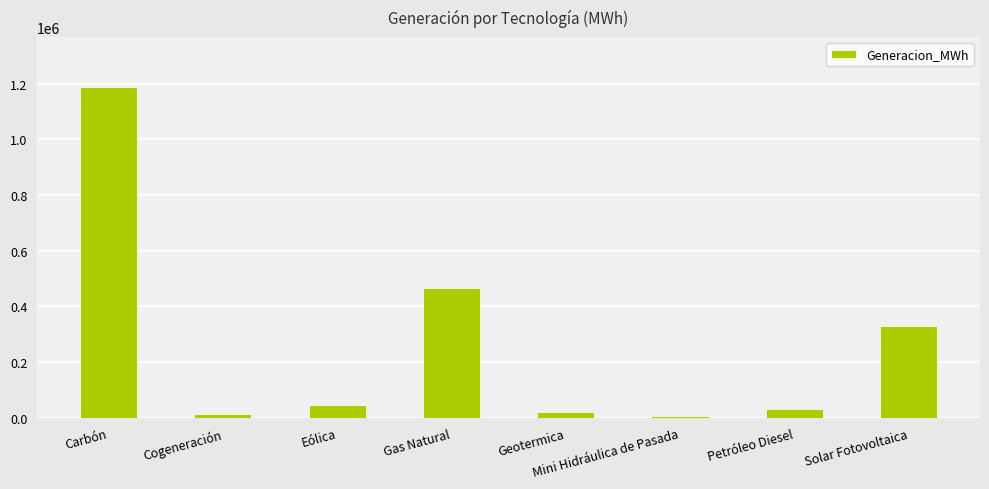

How many data points are less than 47730?

4